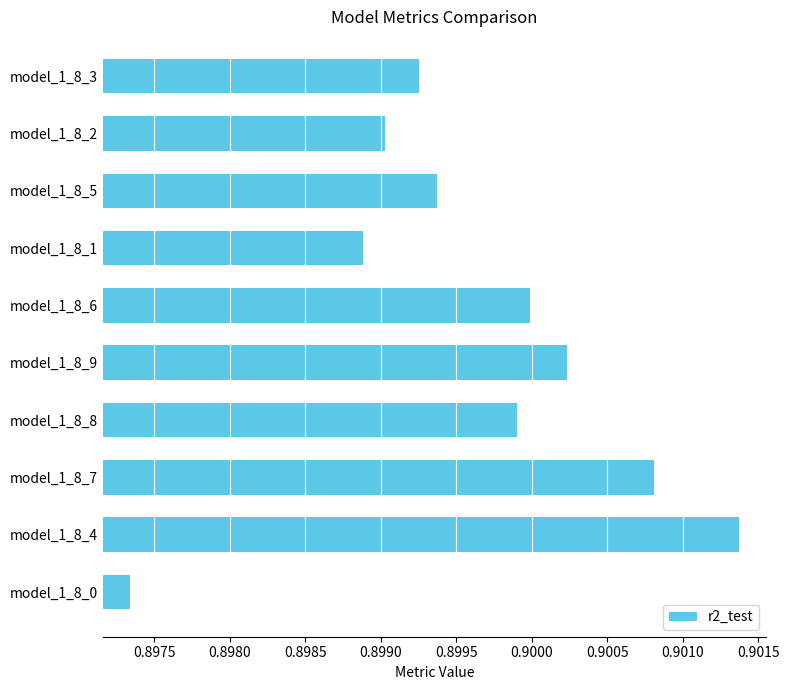

Are the bars grouped side by side (vs. stacked)?

No